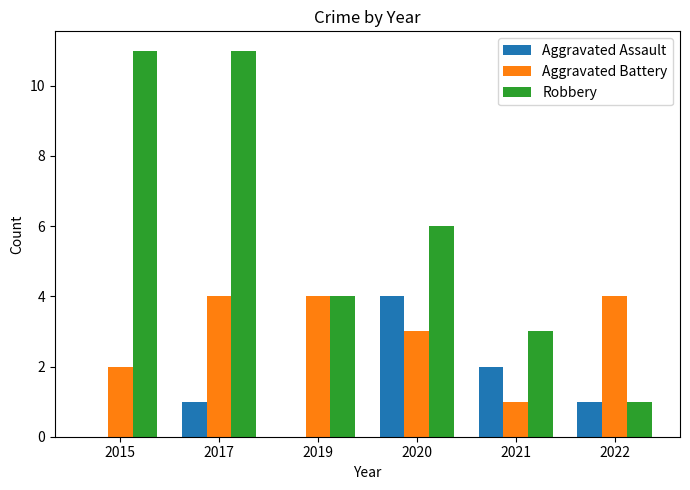

At which label does Aggravated Assault reach its peak?

2020